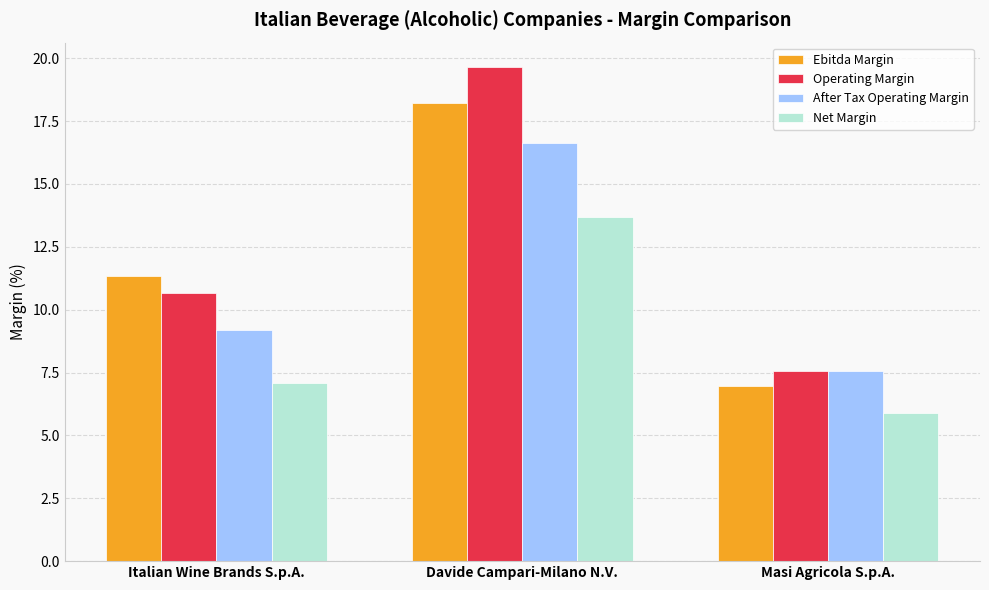

List the series in order of their peak value, lowest first.

Net Margin, After Tax Operating Margin, Ebitda Margin, Operating Margin